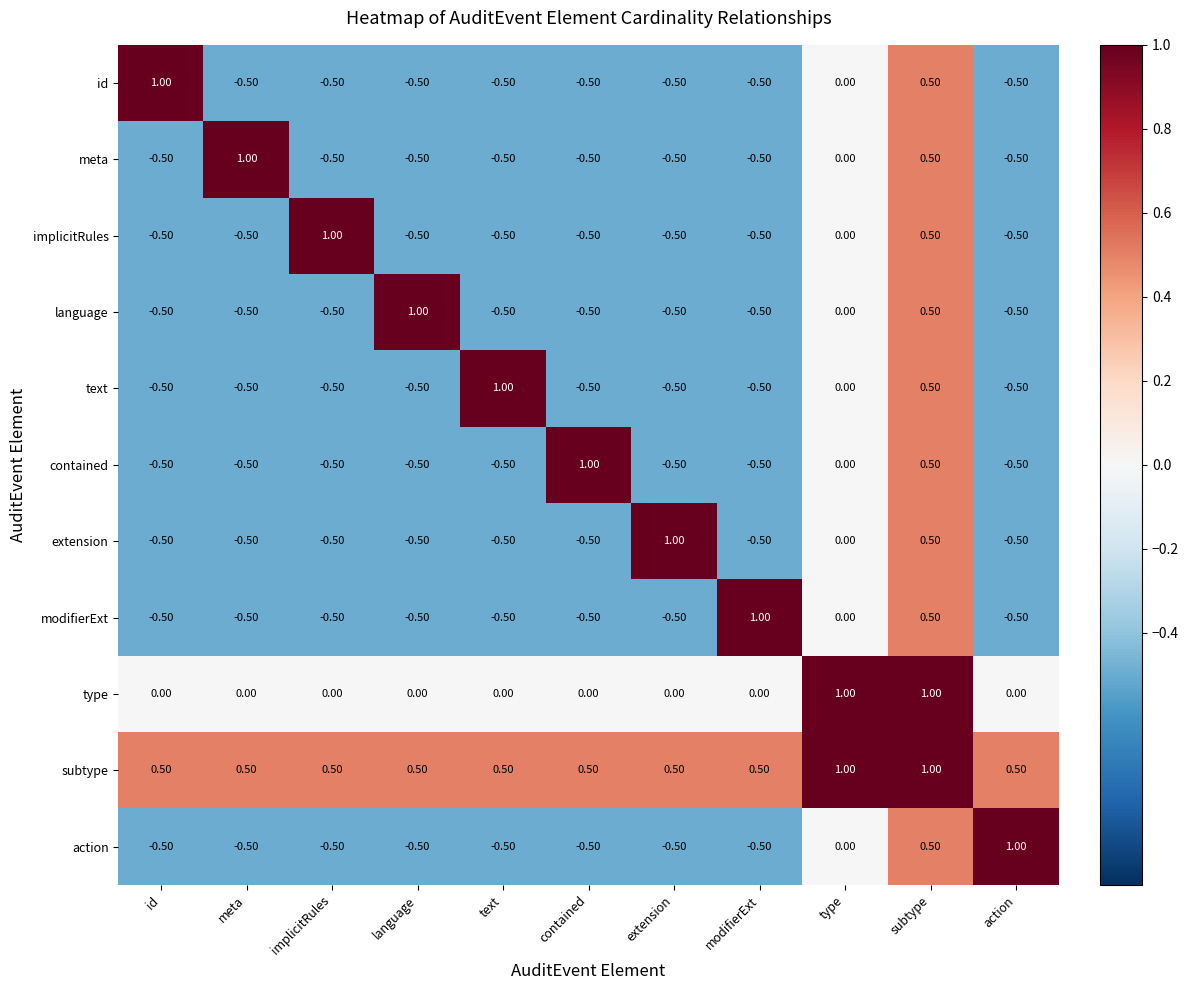

What is the difference between the maximum and second lowest values in the extension series?

1.5